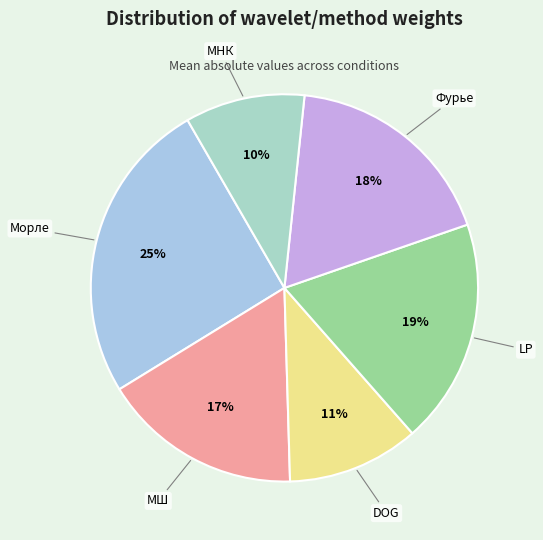

Does МНК account for over 50% of the chart?

No